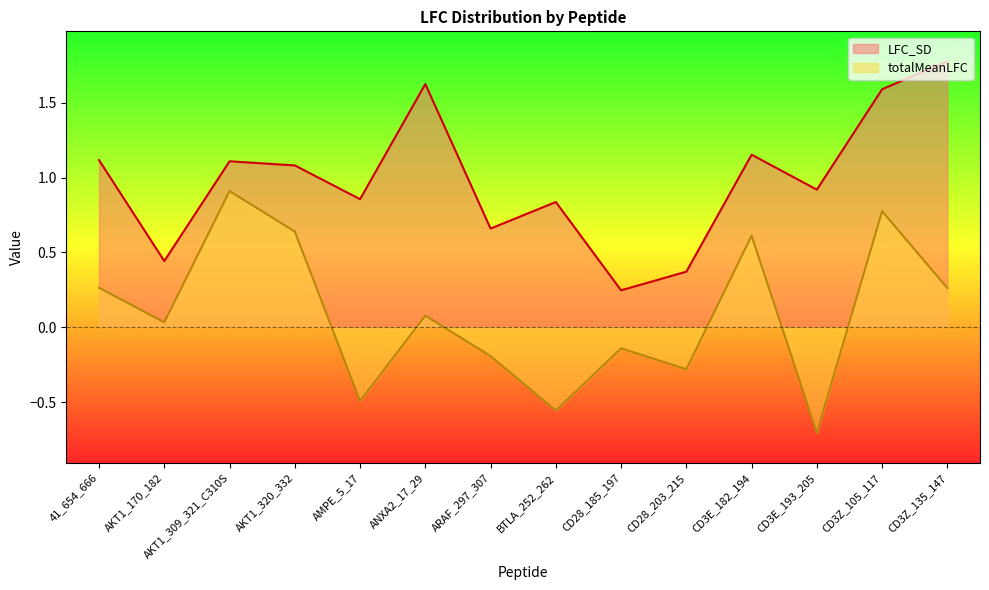

At which label is totalMeanLFC closest to 0?

AKT1_170_182